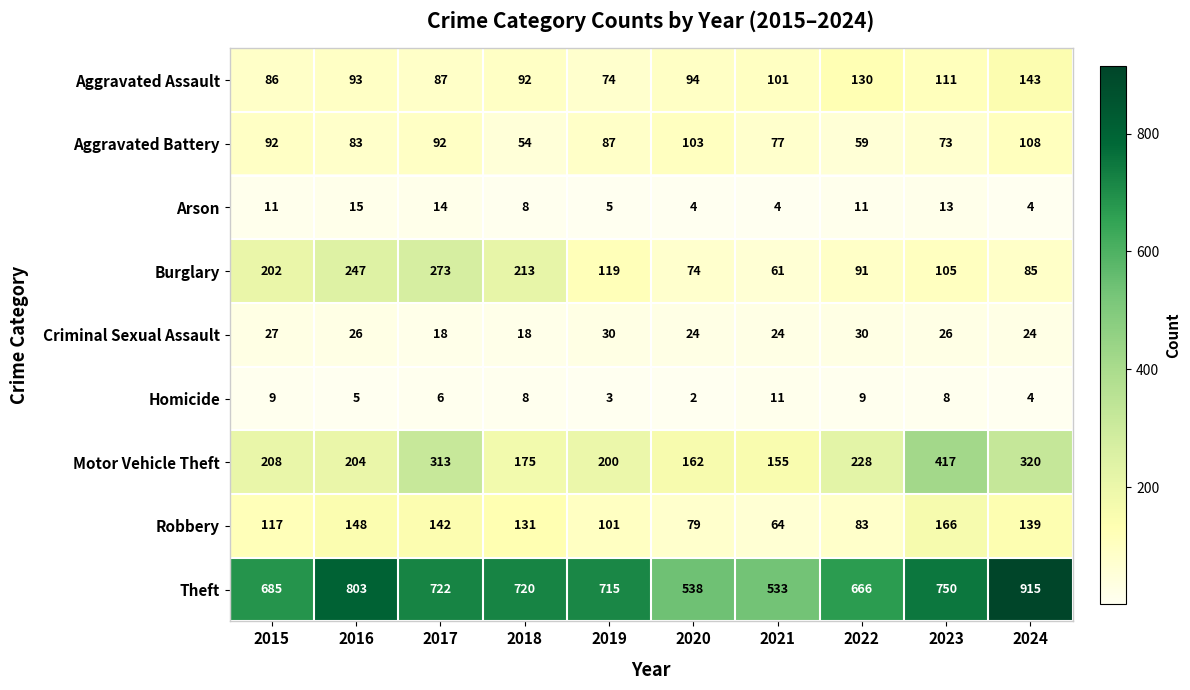

What is the approximate value of Arson at 2016?

15